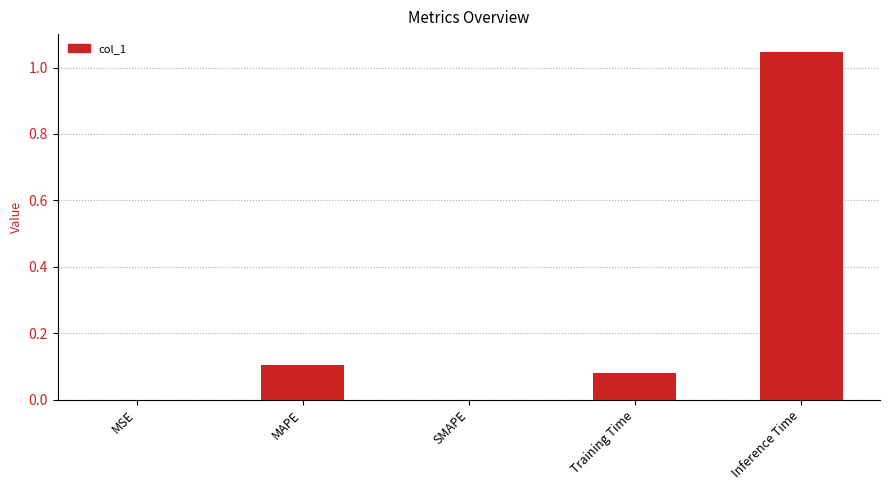

What is the change in value from SMAPE to Inference Time?

+1.0